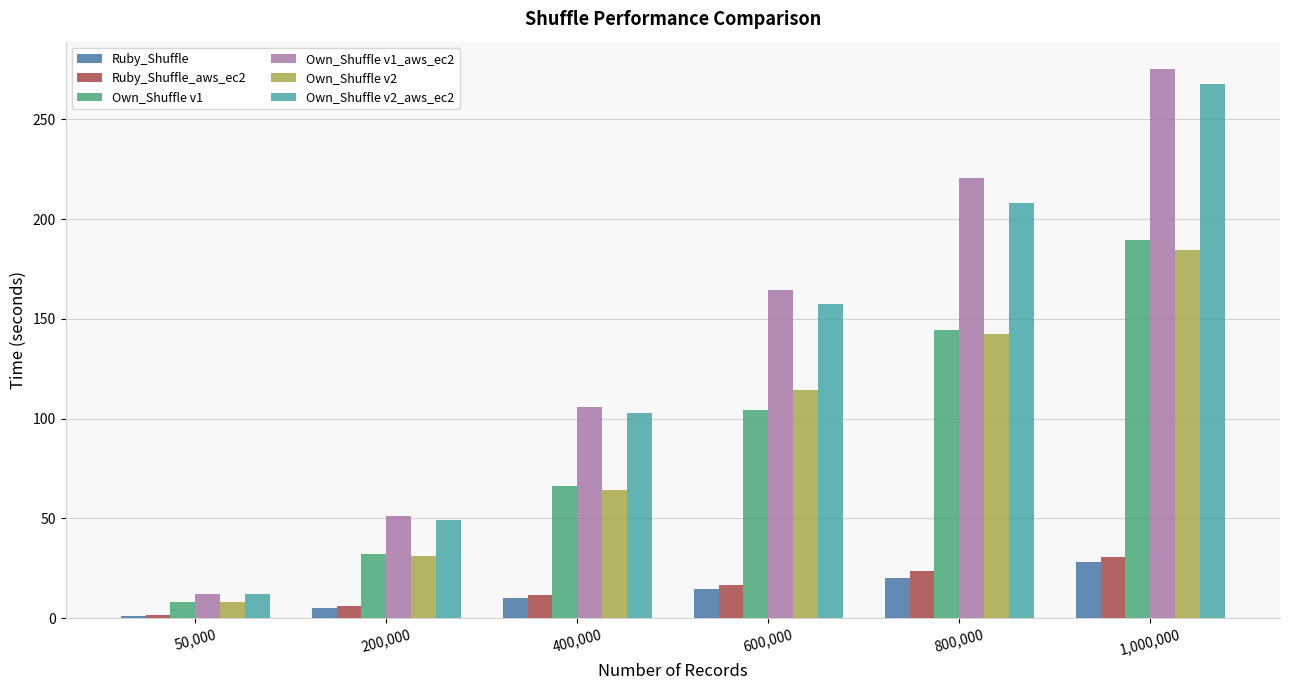

Which label corresponds to the smallest value in the chart?

50,000